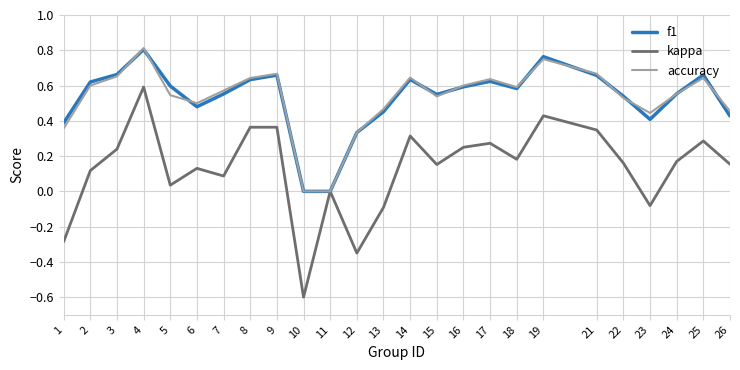

What is the sum of the accuracy values at 13 and 3?

1.1